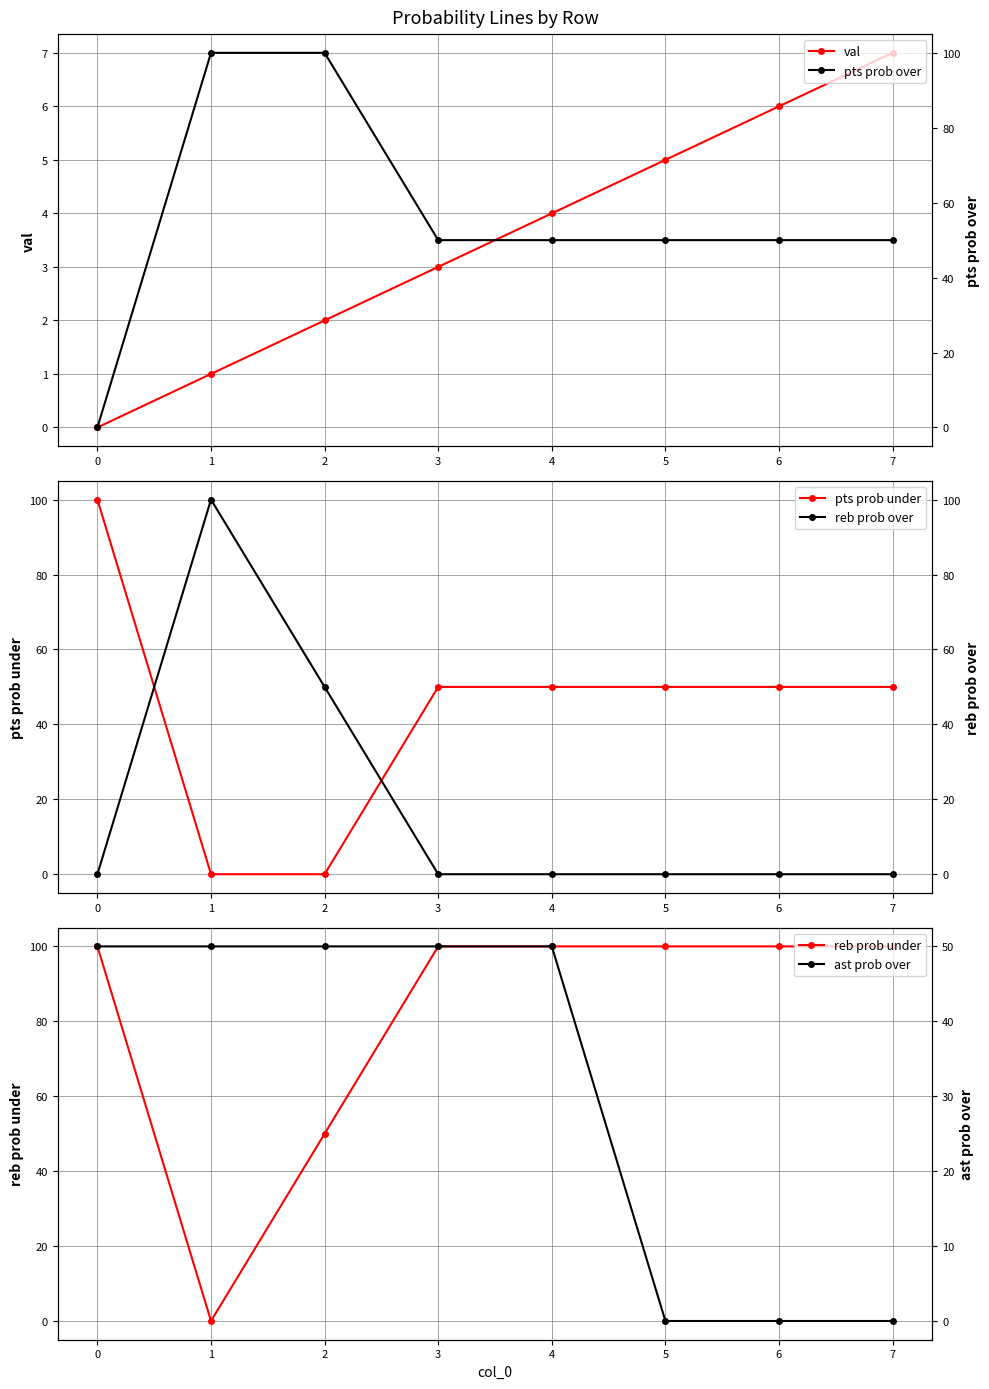

At which label does val reach its peak?

7